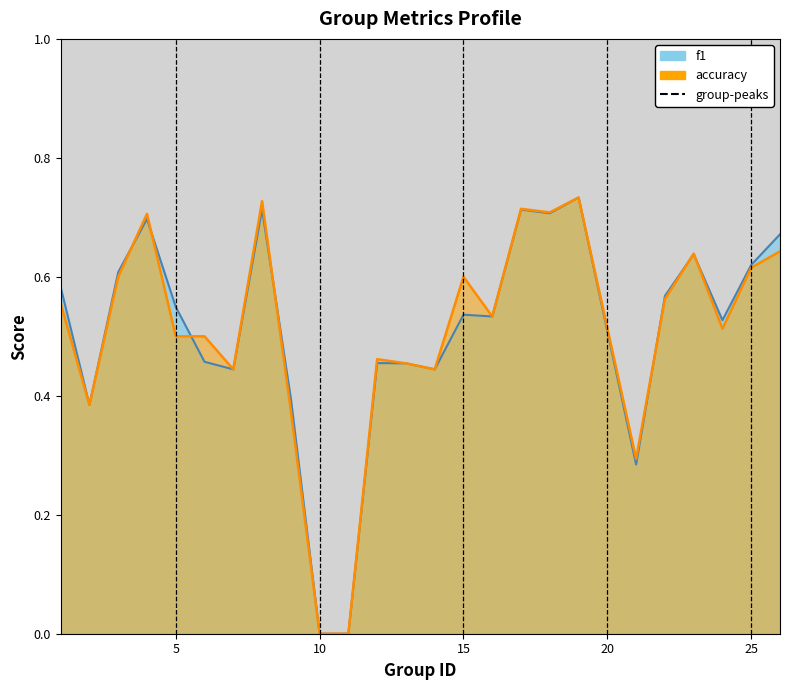

What is the difference between the accuracy values at 22 and 2?

0.2